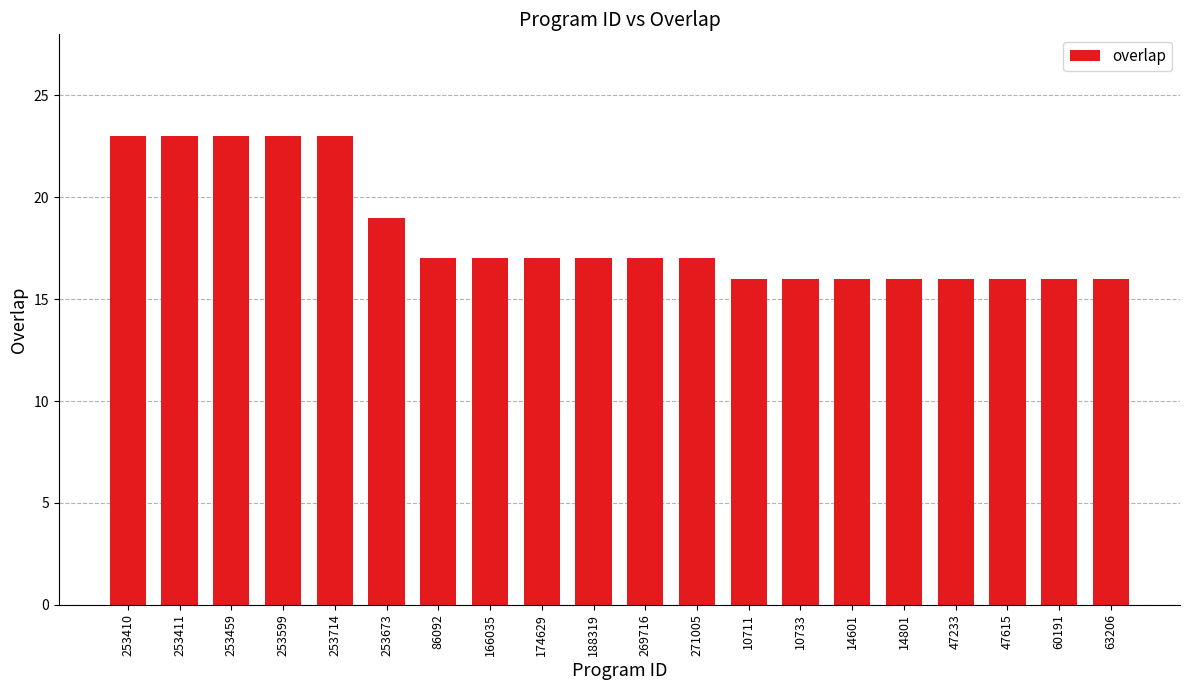

Is it true that the value at 86092 is 17?

True